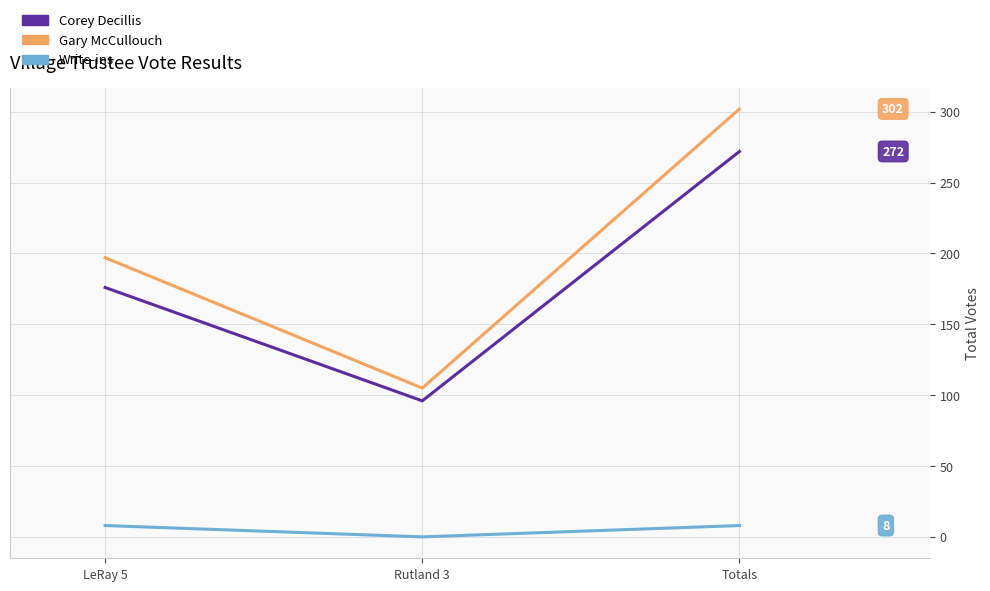

The value of Corey Decillis at Totals is 272. True or false?

True